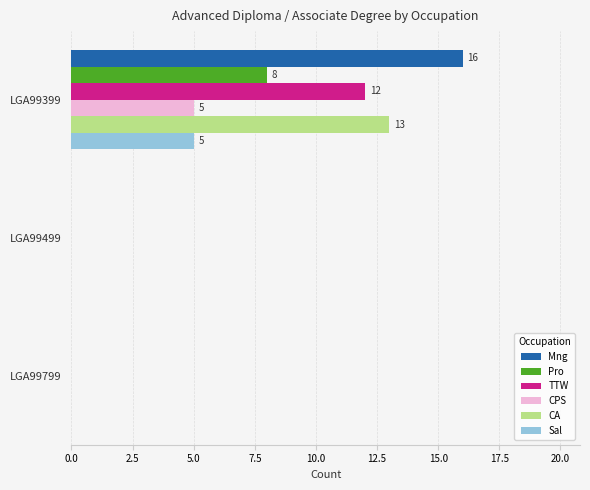

What is the total value across all series at LGA99399?

59